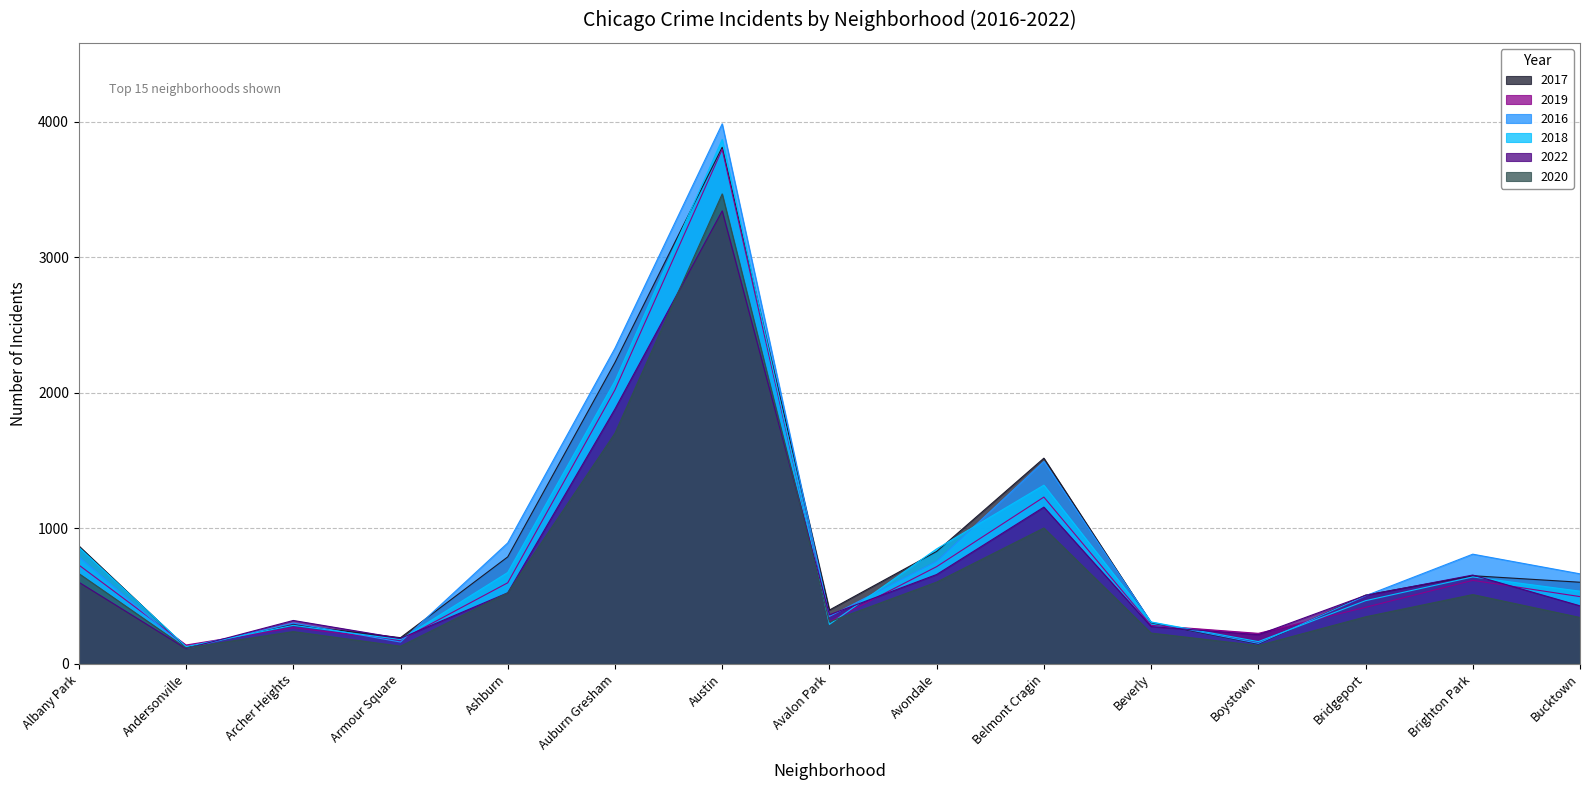

Between Ashburn and Auburn Gresham, which series saw the biggest shift?

2016